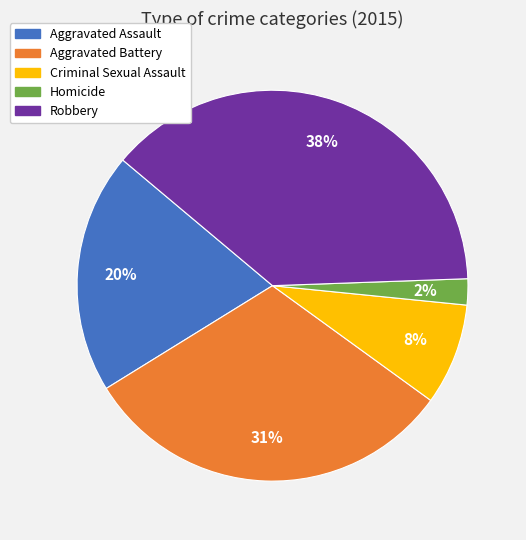

How many slices are in this pie chart?

5